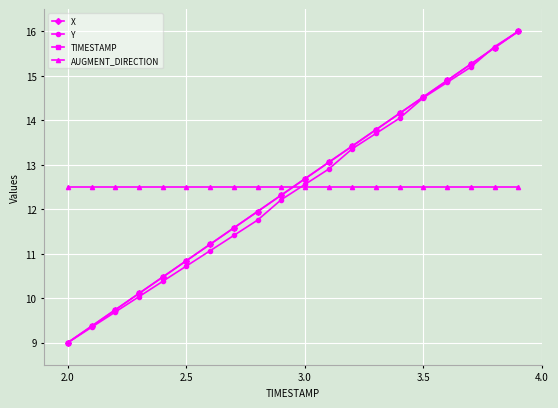

What is the greatest value displayed?

16.0